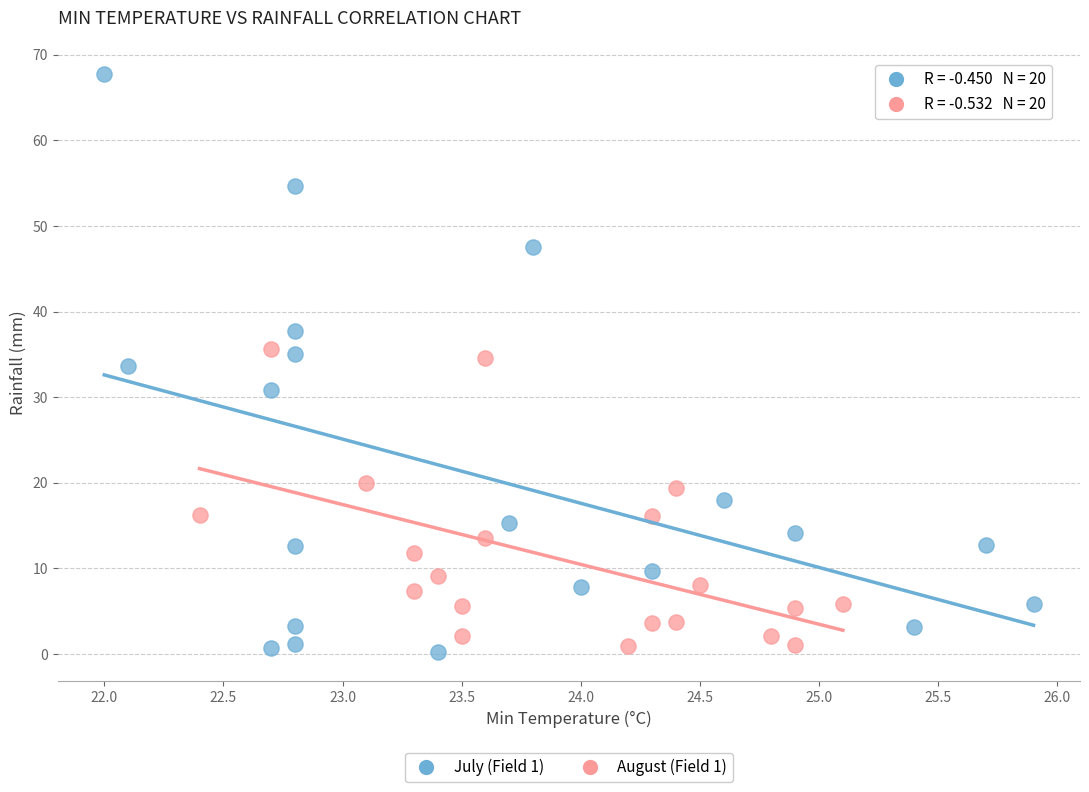

Which series reaches the maximum Y coordinate?

July (Field 1)